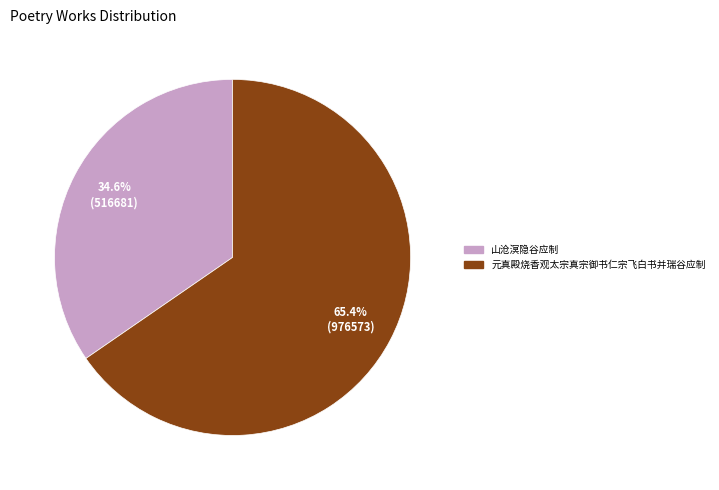

Which category has the biggest portion of the pie?

元真殿烧香观太宗真宗御书仁宗飞白书并瑞谷应制